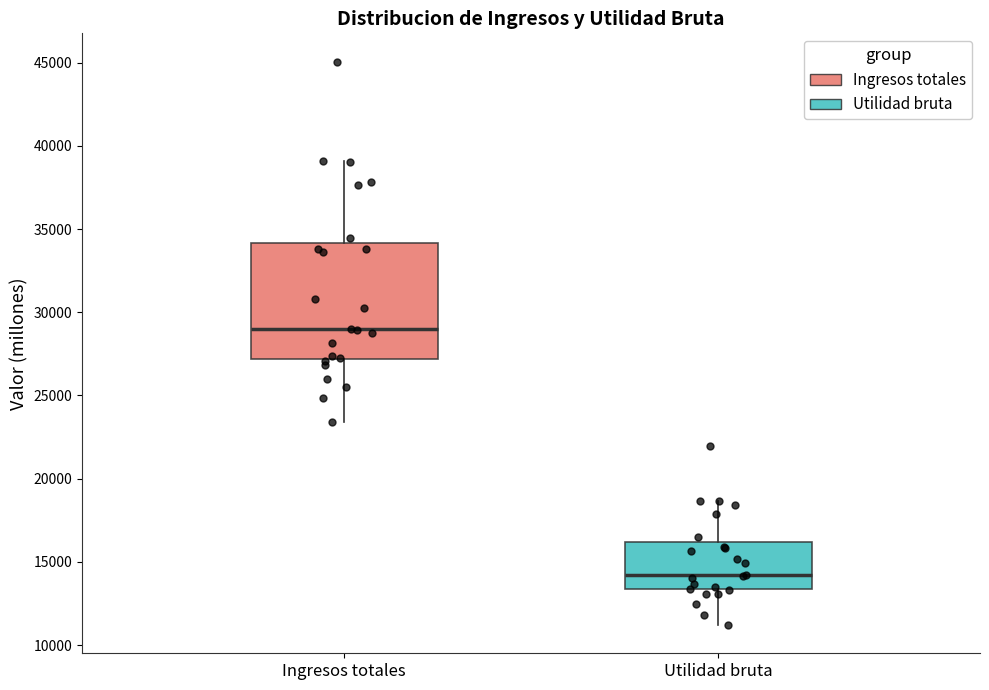

Which box is the tallest, from its lower edge to its upper edge?

Ingresos totales